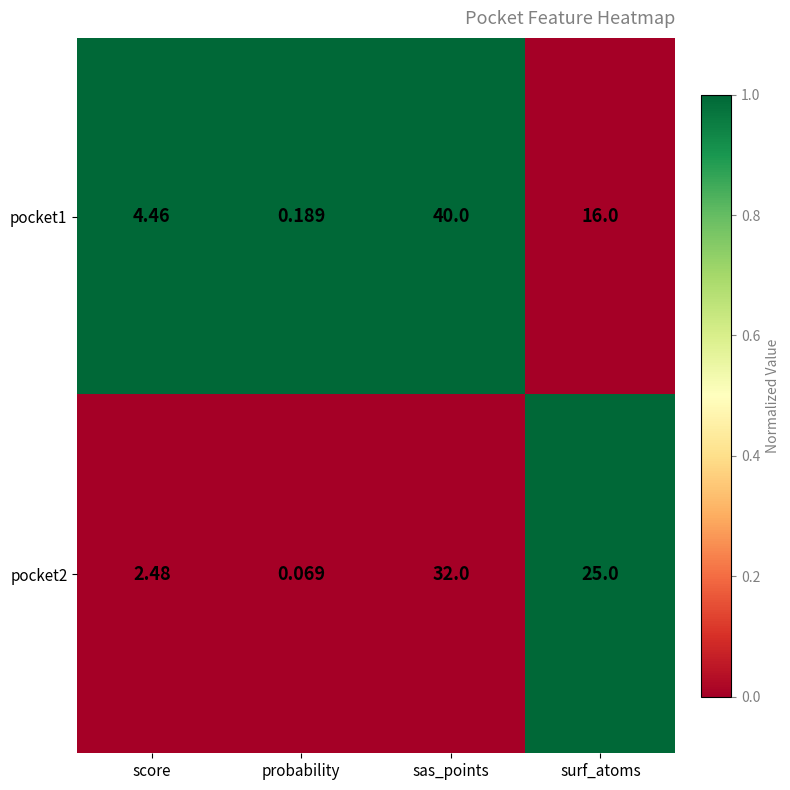

At which label does pocket1 first exceed 16?

sas_points